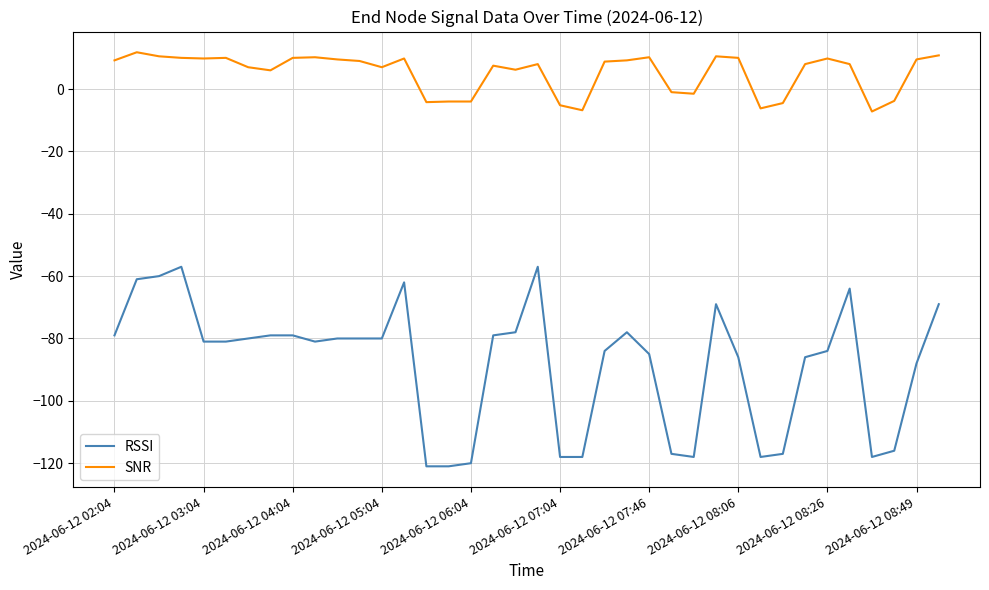

Which series has the widest spread of values?

RSSI